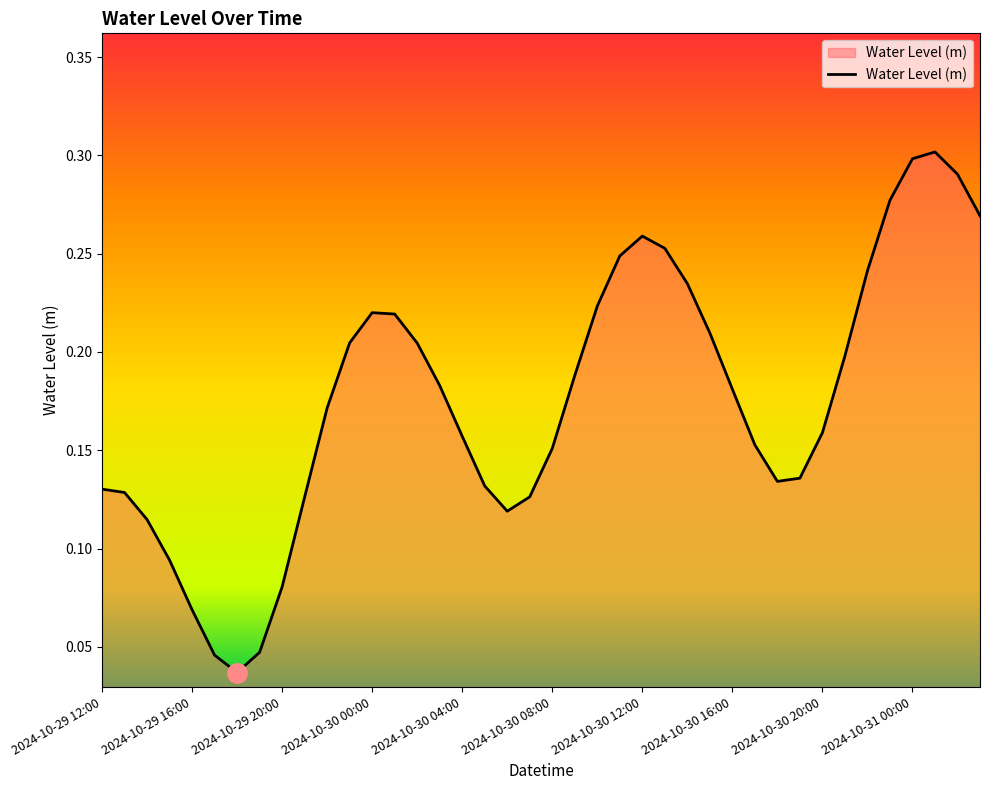

Does the chart display data point markers on the line(s)?

No